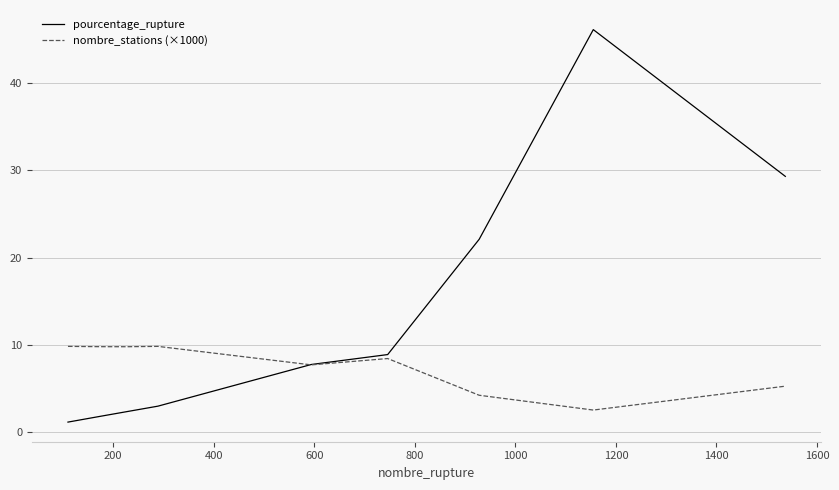

Which series has the widest spread of values?

pourcentage_rupture